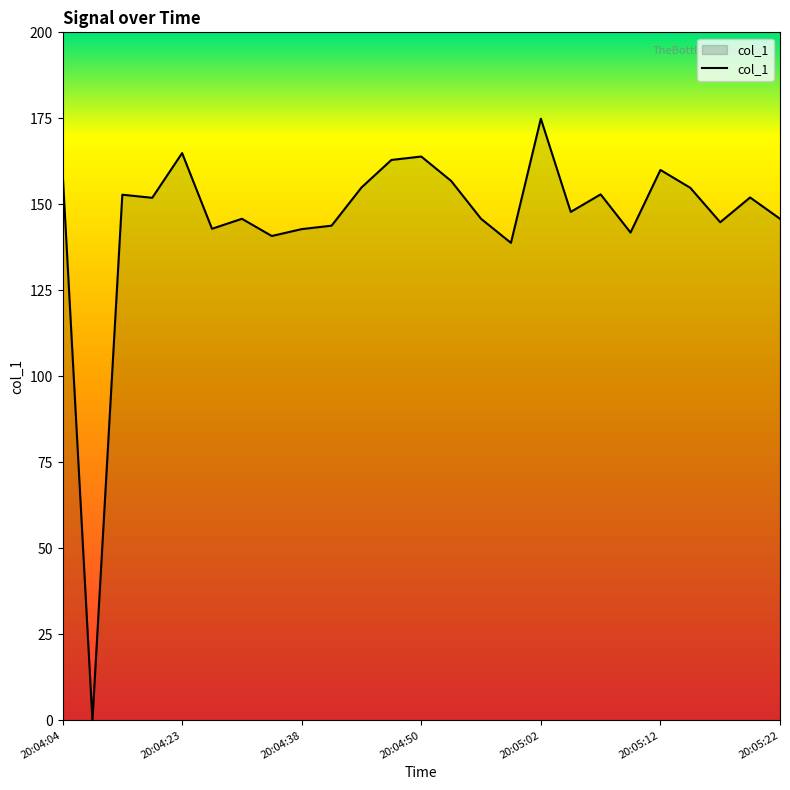

What is the maximum value shown in the chart?

174.9